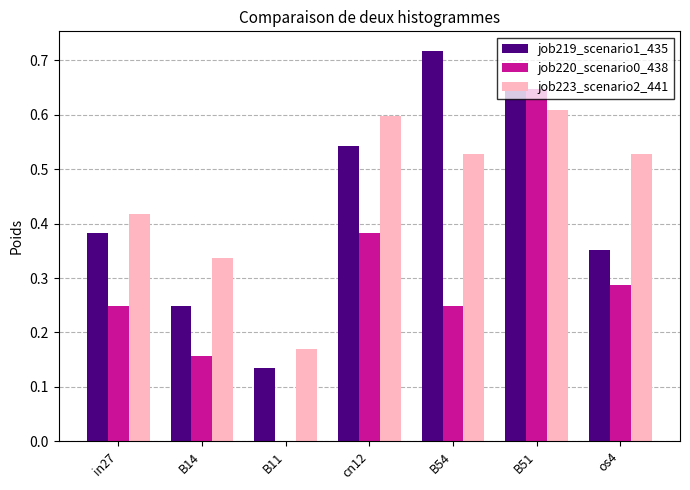

Count the number of data series in this chart.

3